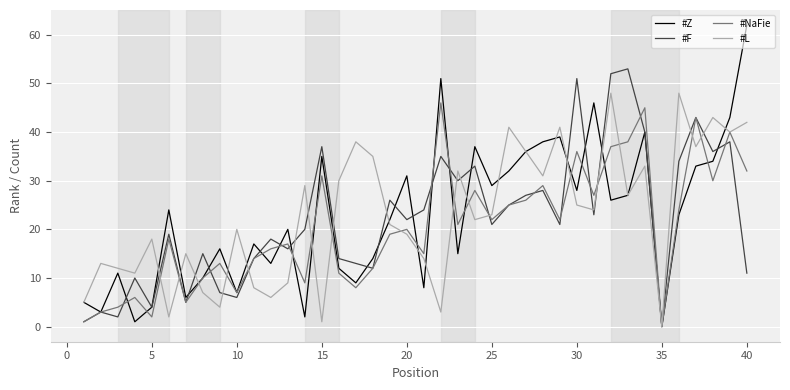

What is the difference between the maximum and minimum values in the #Z series?

62